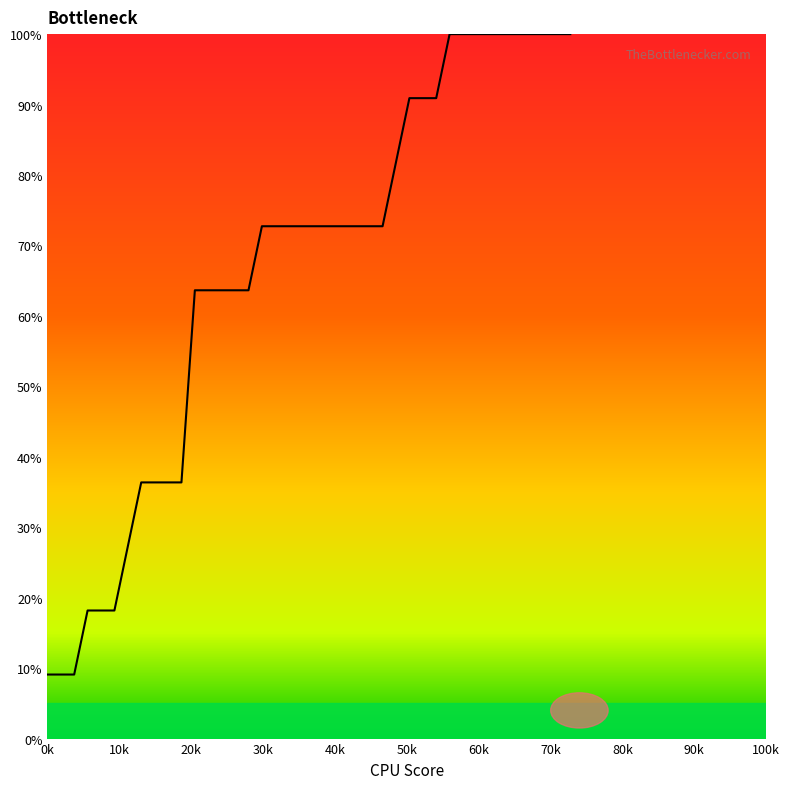

What is the greatest value displayed?

100.0